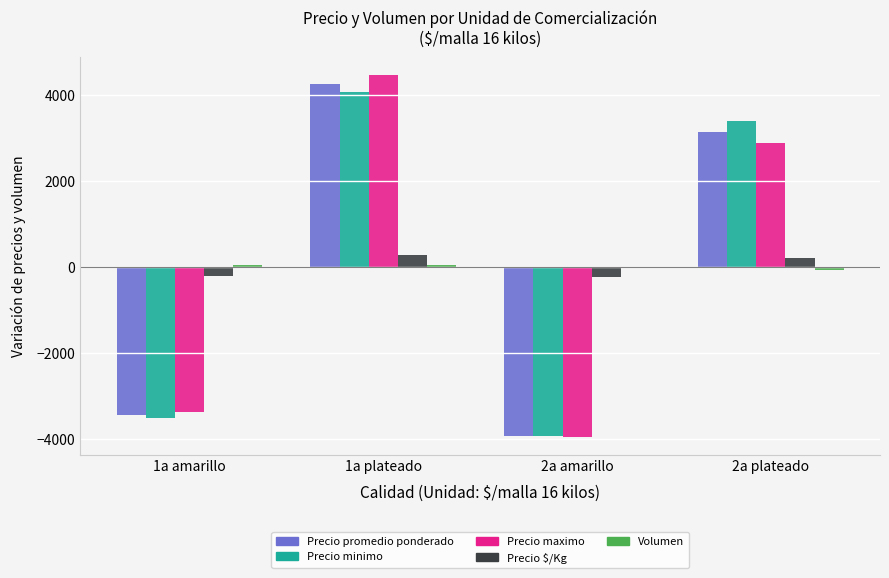

Are the bars horizontal?

No